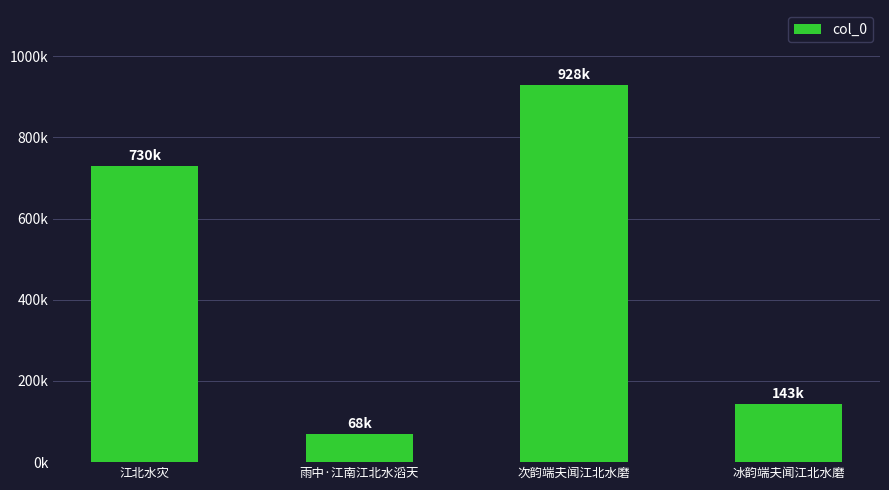

What is the sum of the values at 次韵端夫闻江北水磨 and 江北水灾?

1658085